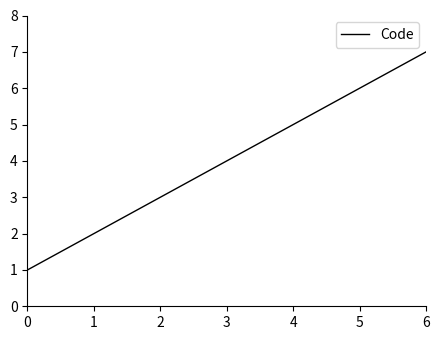

Is it true that the value at 6 is 12?

False